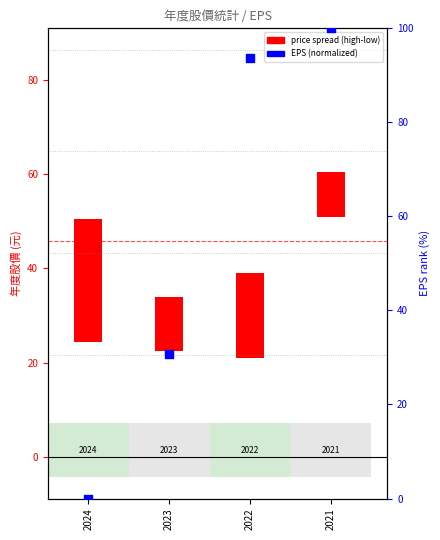

Which series has the widest spread of Y values?

EPS (normalized)